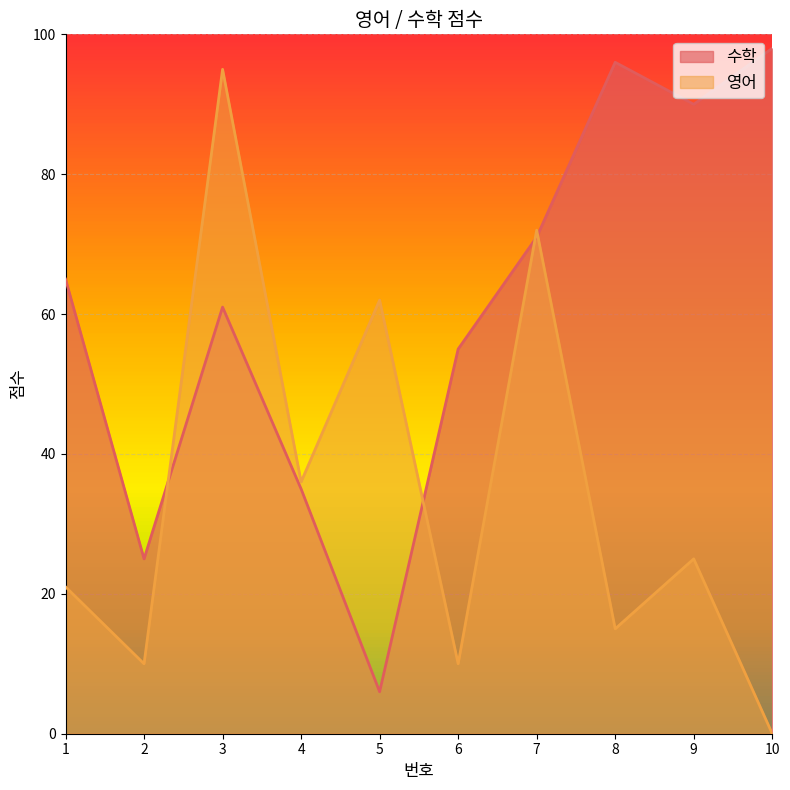

Which series has the largest total across all categories?

수학